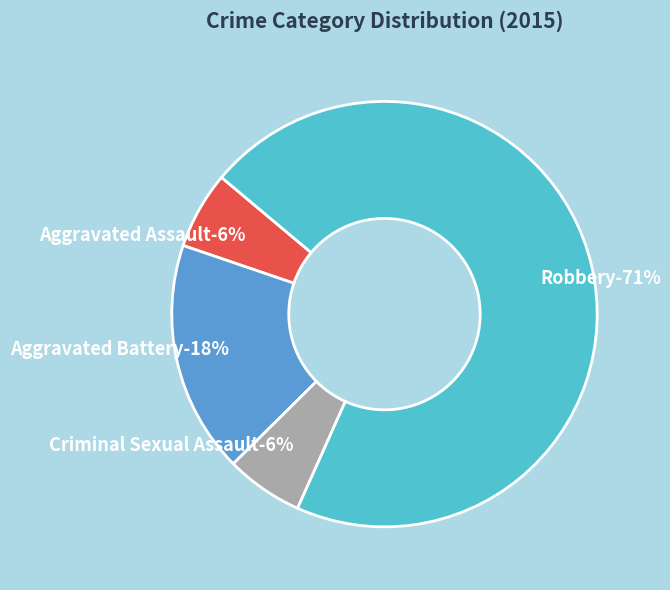

To the nearest percent, what is the average slice percentage?

25%